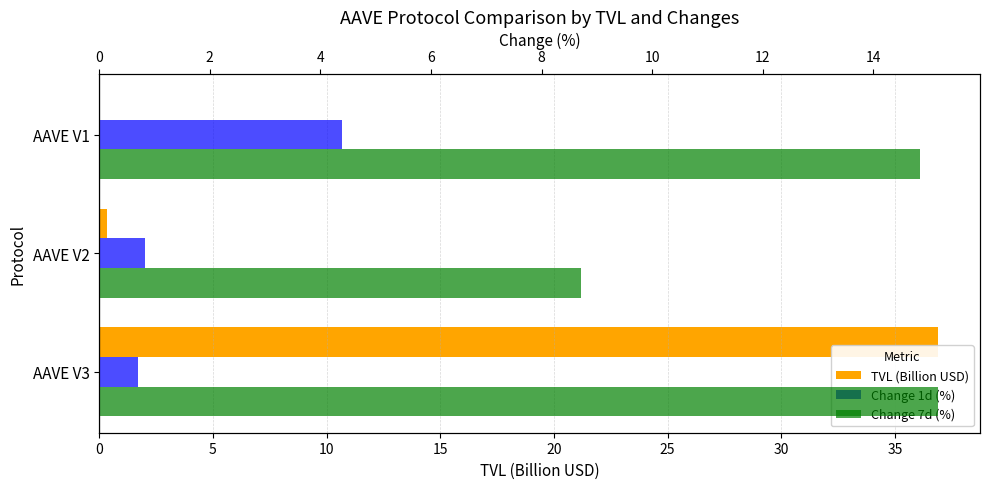

True or false: TVL (Billion USD) has a value of 0.0 at AAVE V1.

False